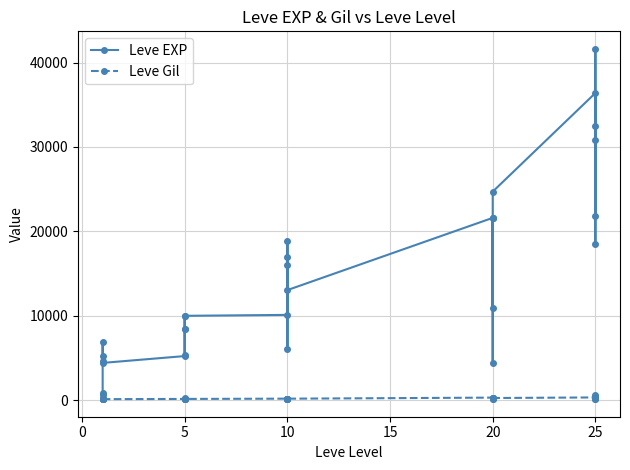

What is the difference between the maximum and minimum values in the Leve EXP series?

41000